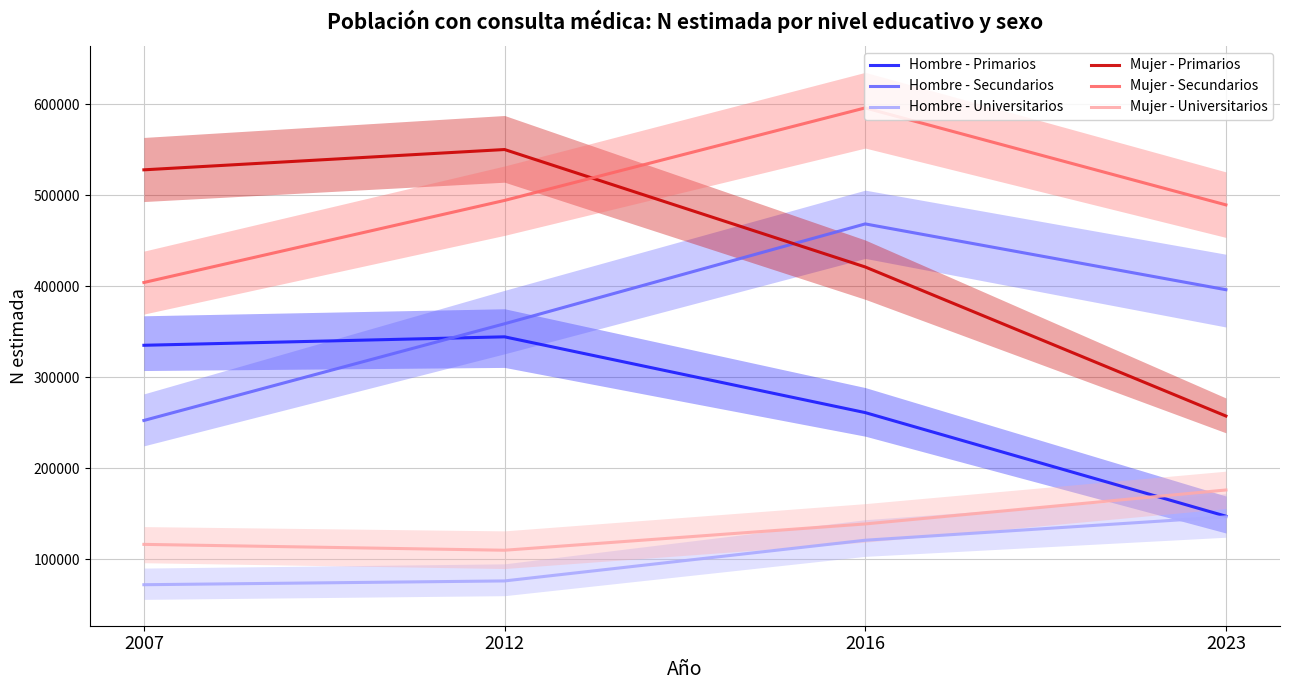

The Hombre - Primarios series shows 491249 at 2007. True or false?

False